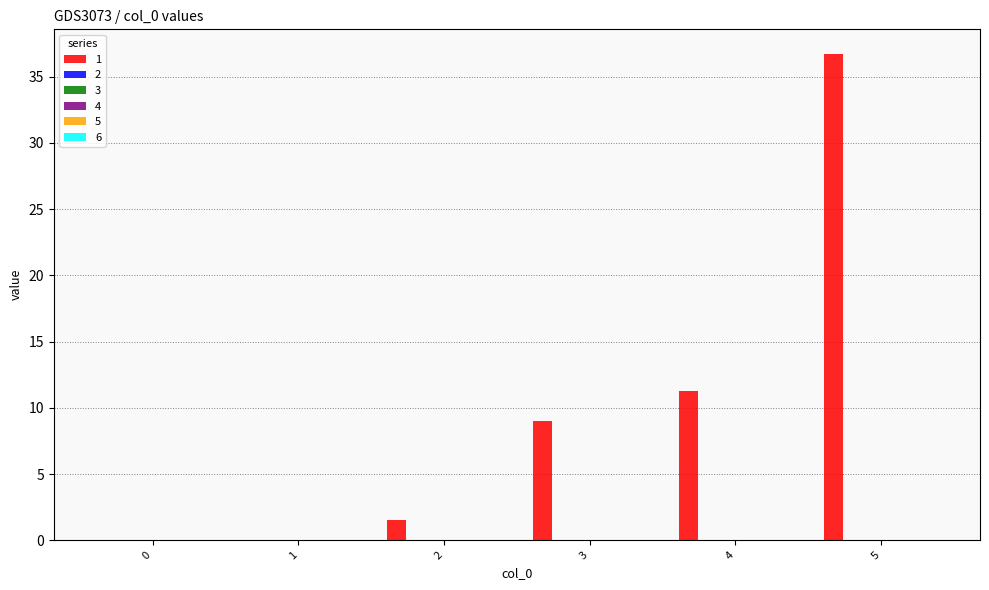

Does the chart contain stacked bars?

No